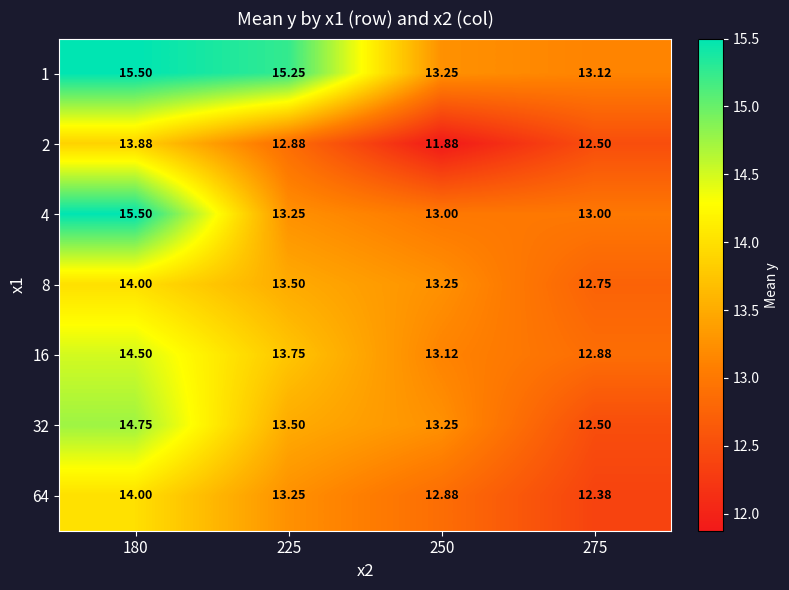

Which series has the largest range (max minus min)?

4